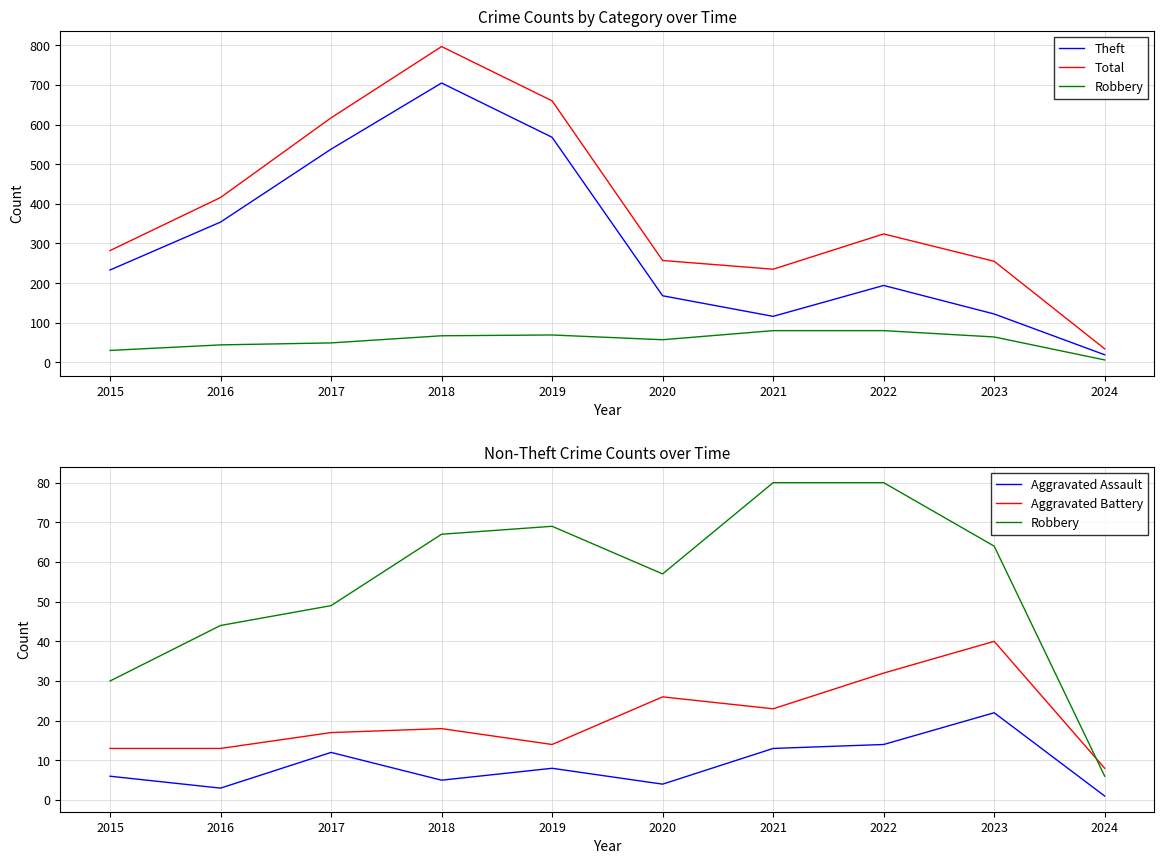

What is the difference between the second highest and second lowest values in the Total series?

425